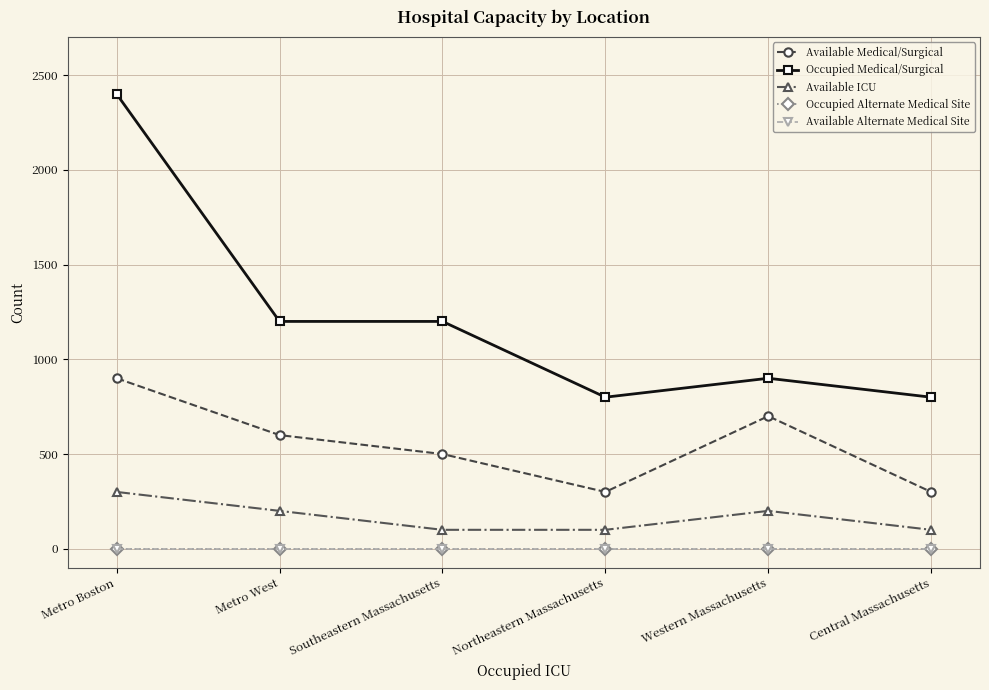

True or false: Occupied Medical/Surgical and Available Medical/Surgical intersect in this chart.

False